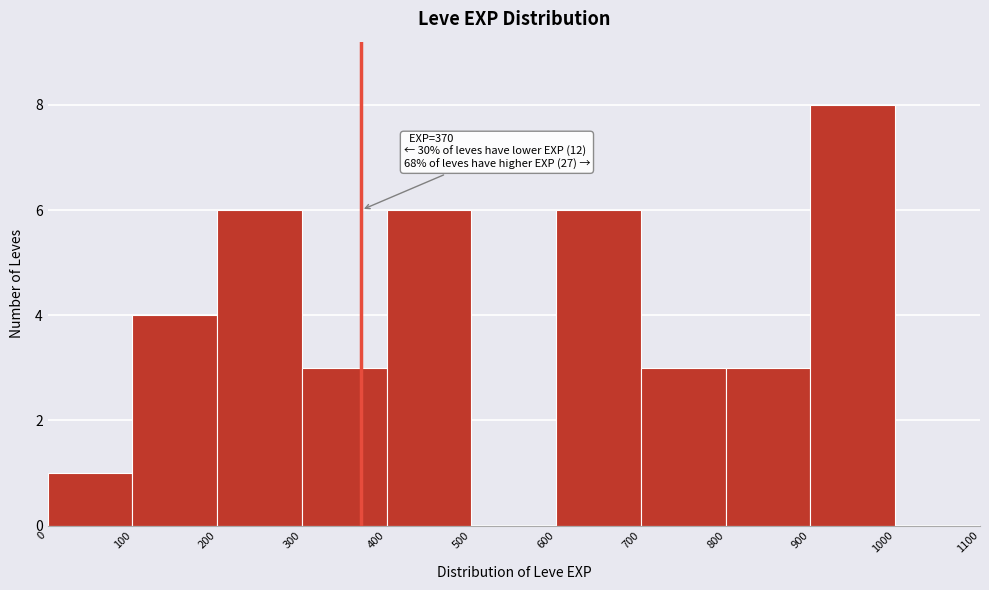

Over which range of the x-axis is the bar tallest?

900 to 1000